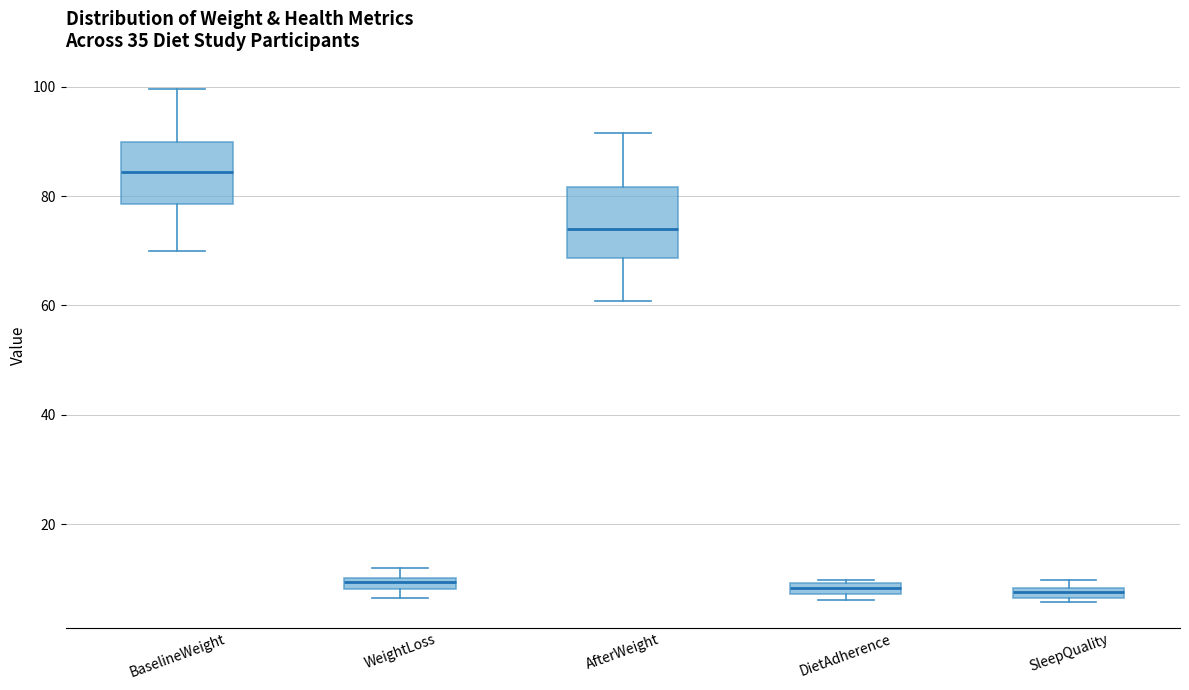

Which box has the highest median line?

BaselineWeight